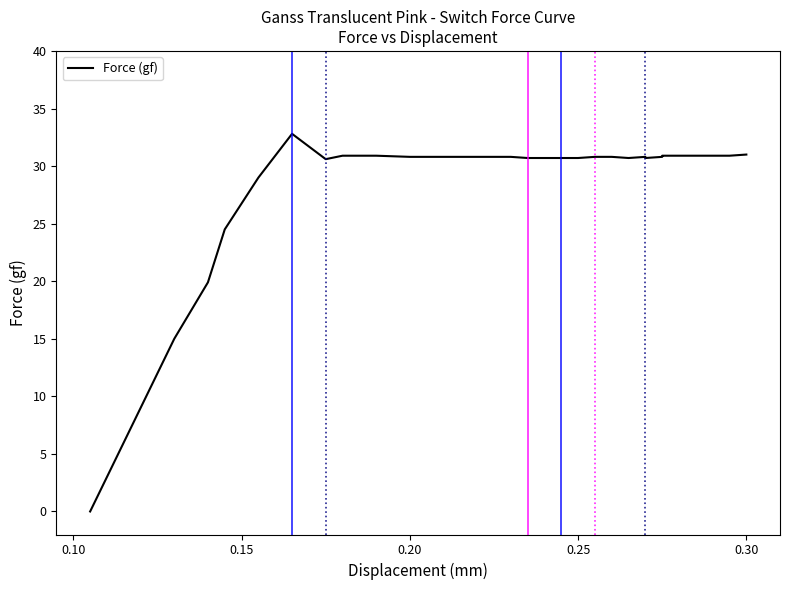

The chart shows a value of 43.6 at 29. True or false?

False